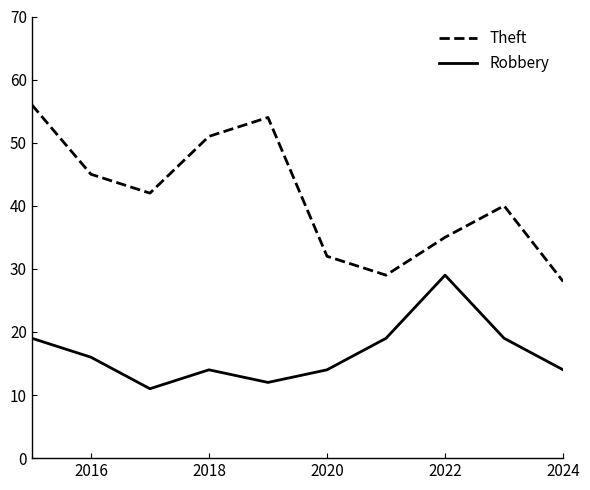

What is the greatest value displayed?

56